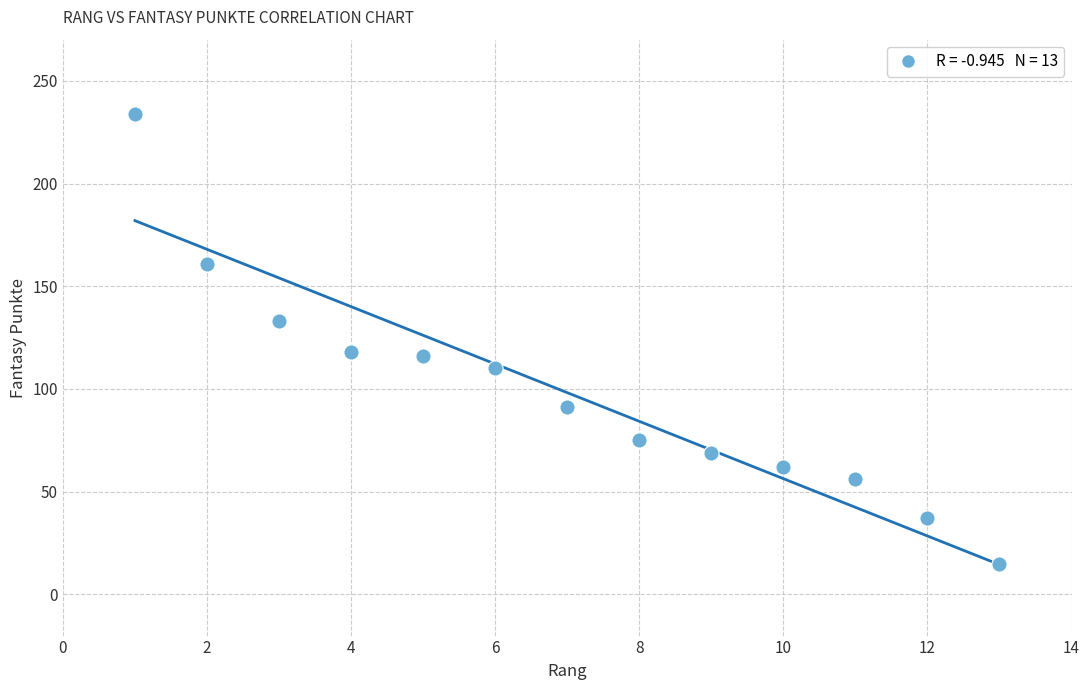

What is the range of X values (max minus min)?

12